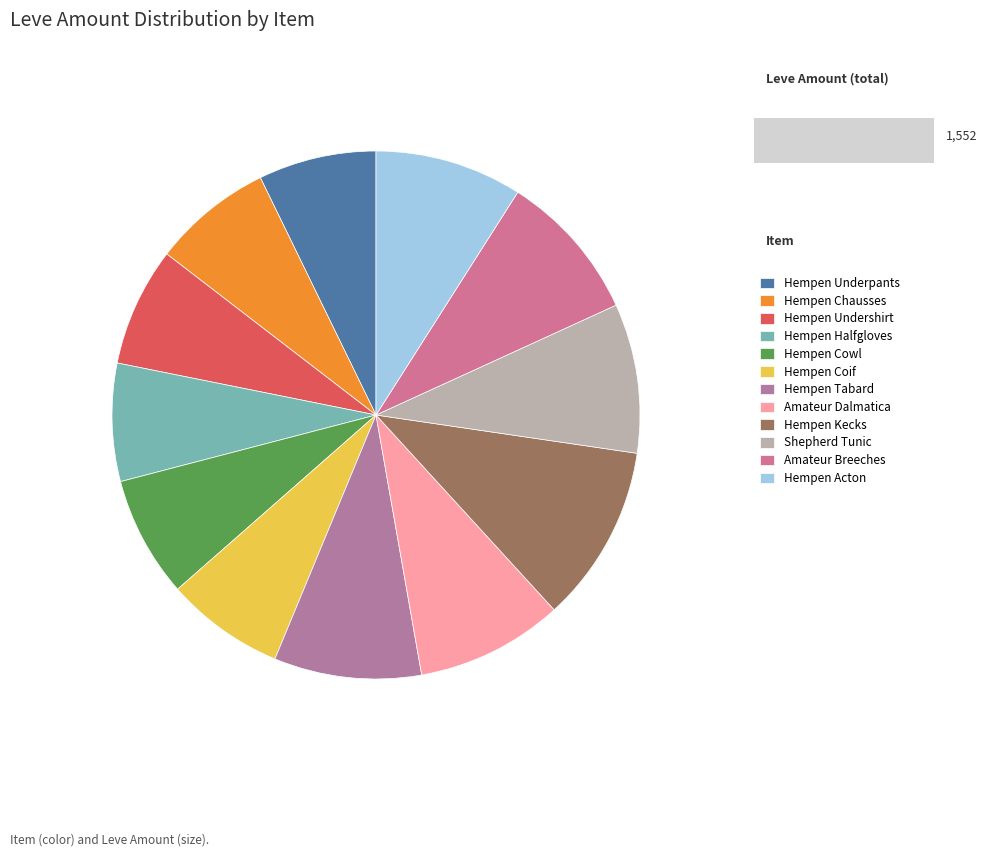

Which category has the biggest portion of the pie?

Hempen Kecks